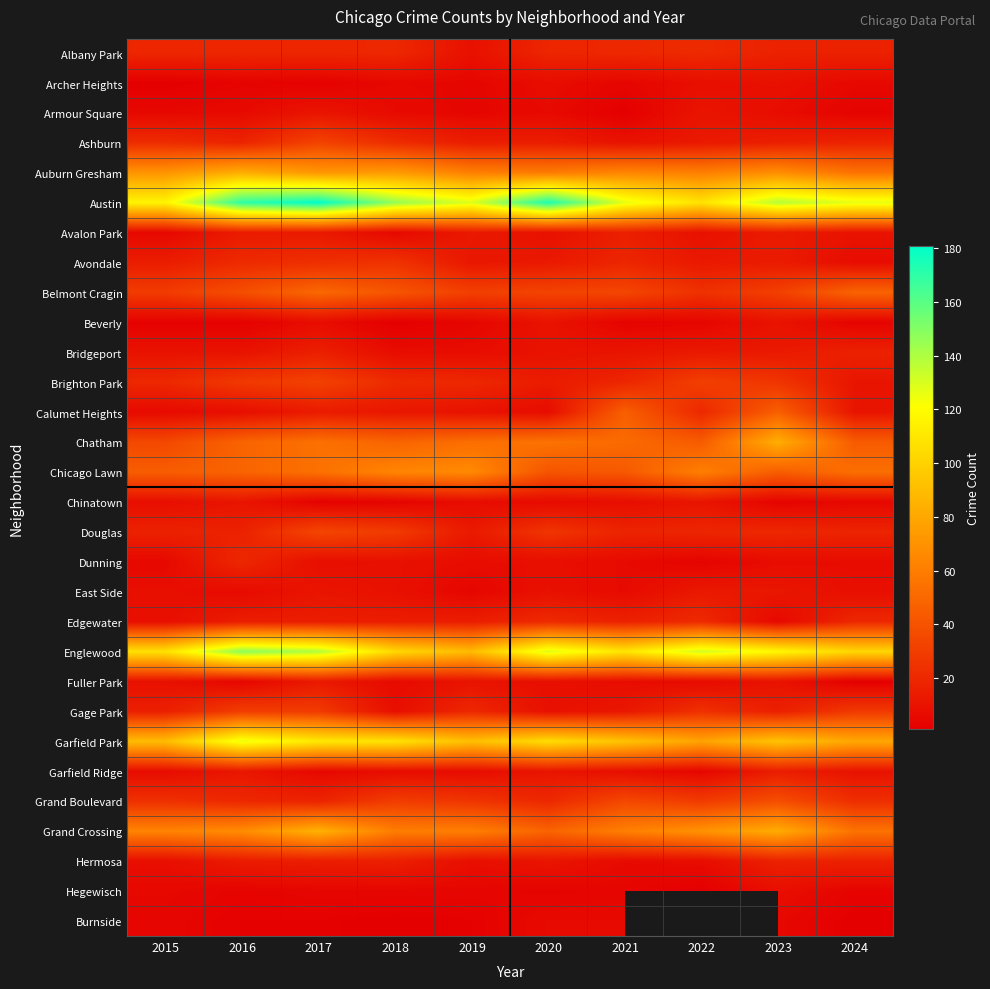

At how many categories does at least one series exceed 77?

10